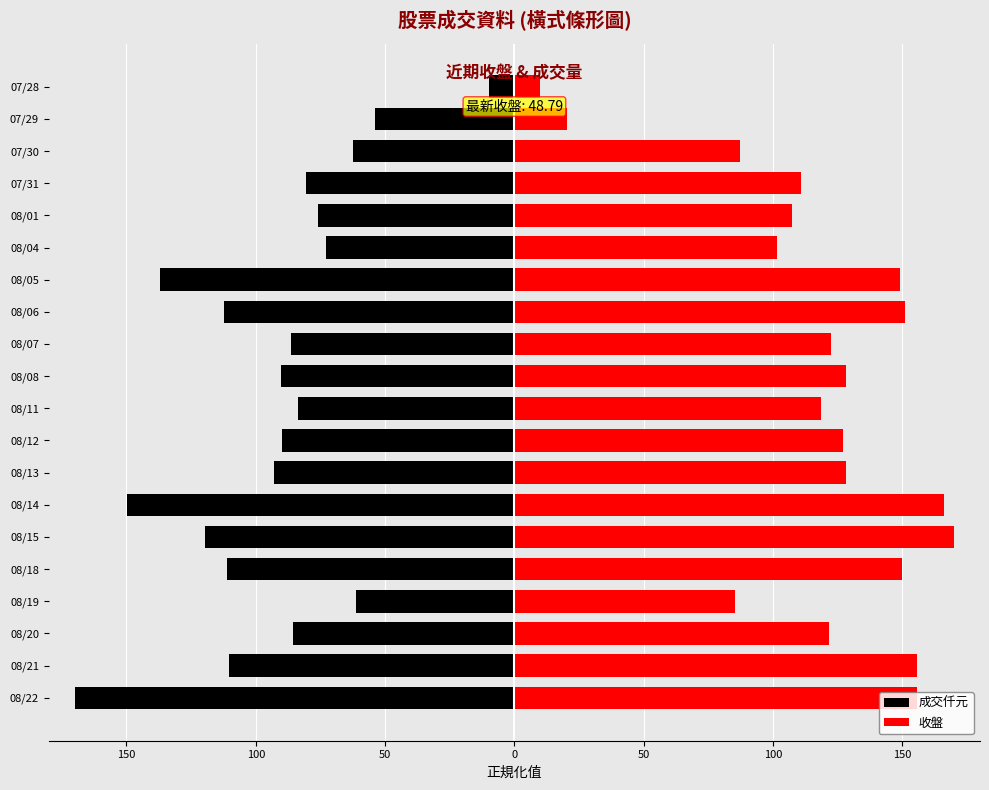

Count the number of data series in this chart.

2